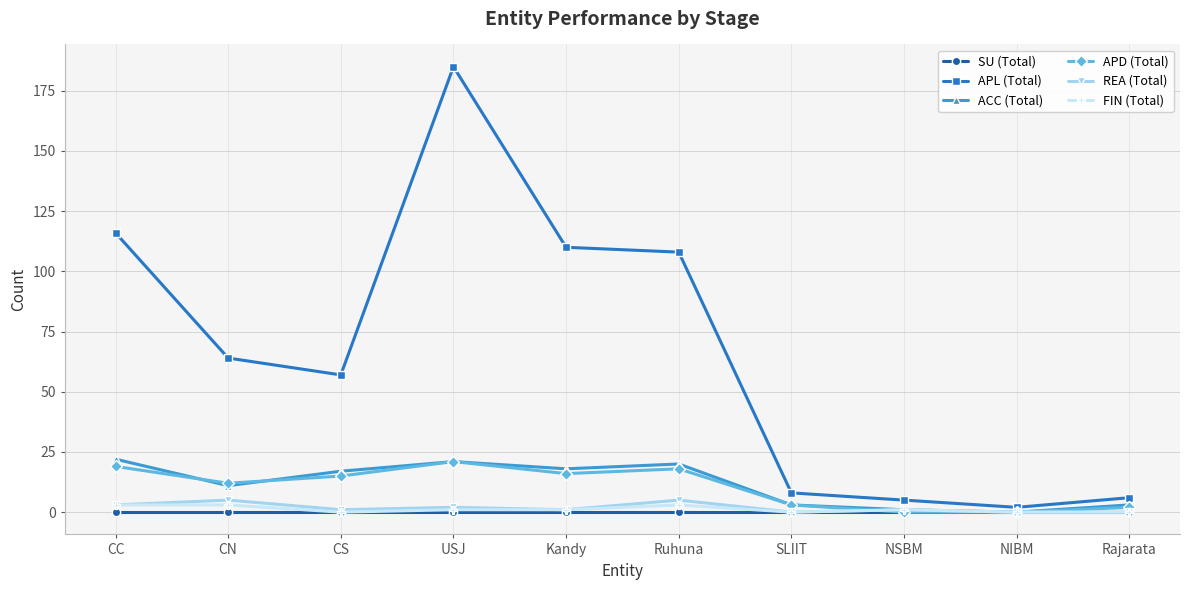

True or false: APL (Total) has more than 0 points higher than both neighbors.

True